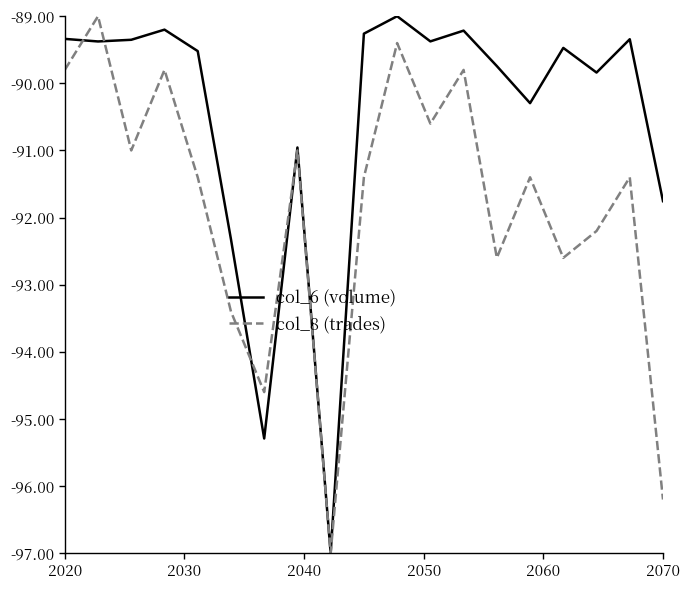

What is the greatest value displayed?

-89.0